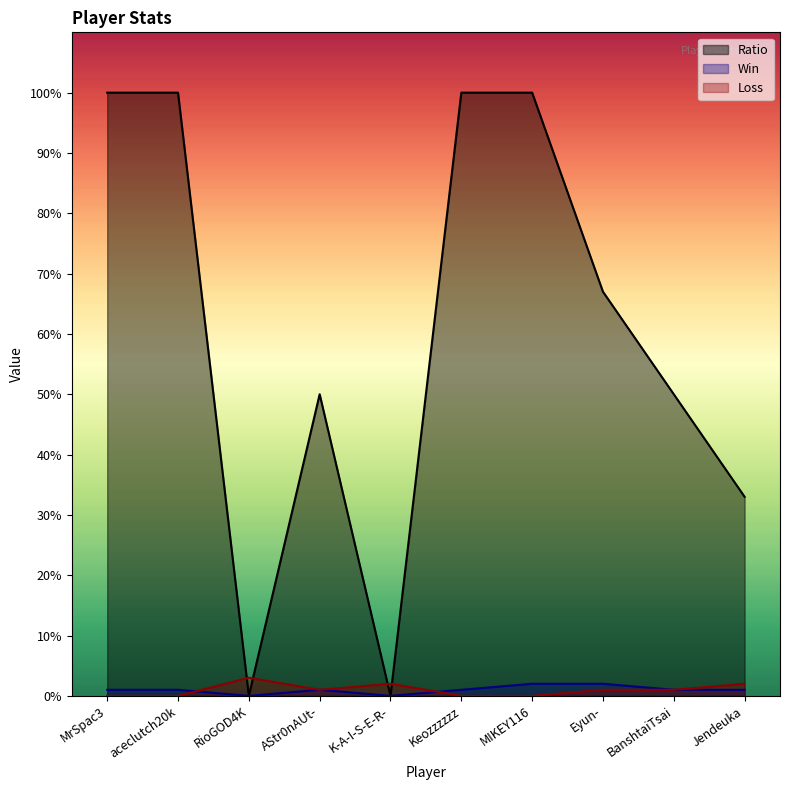

True or false: Win and Ratio intersect in this chart.

False